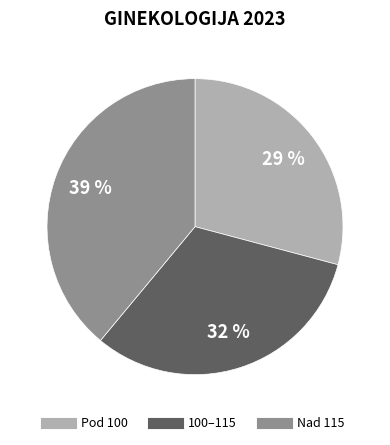

Count the number of slices in the pie.

3